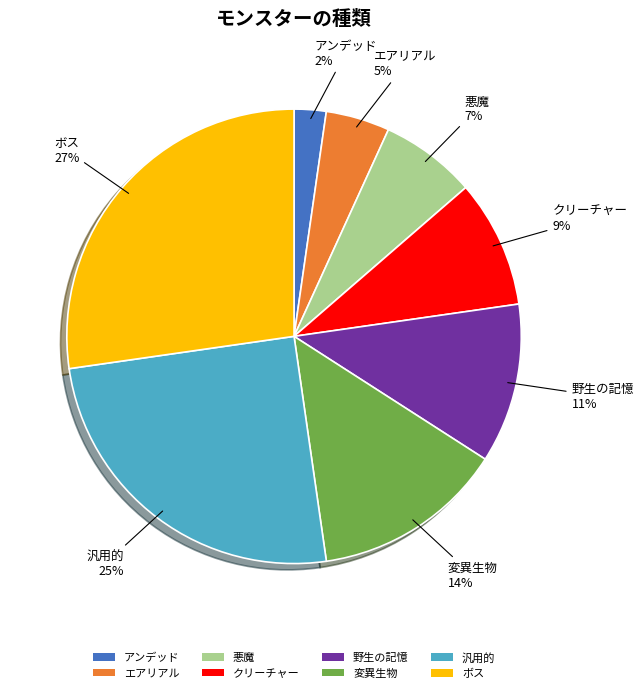

Which category has the biggest portion of the pie?

ボス